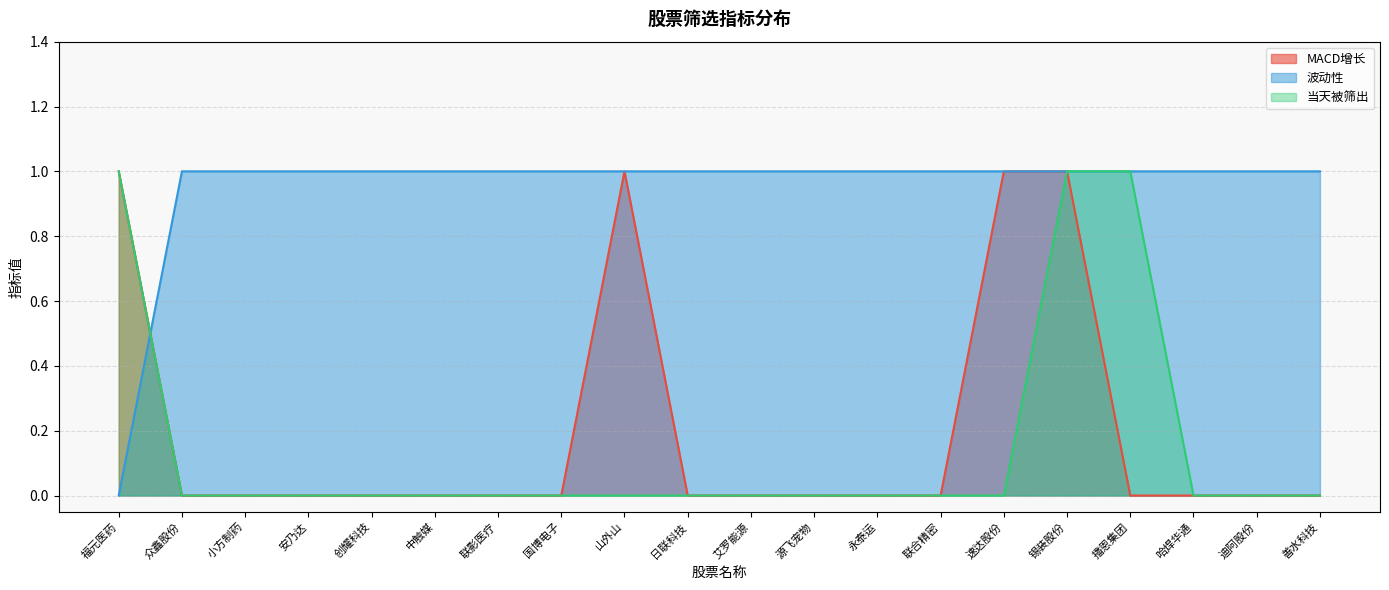

At which category does the chart reach its minimum across all series?

众鑫股份